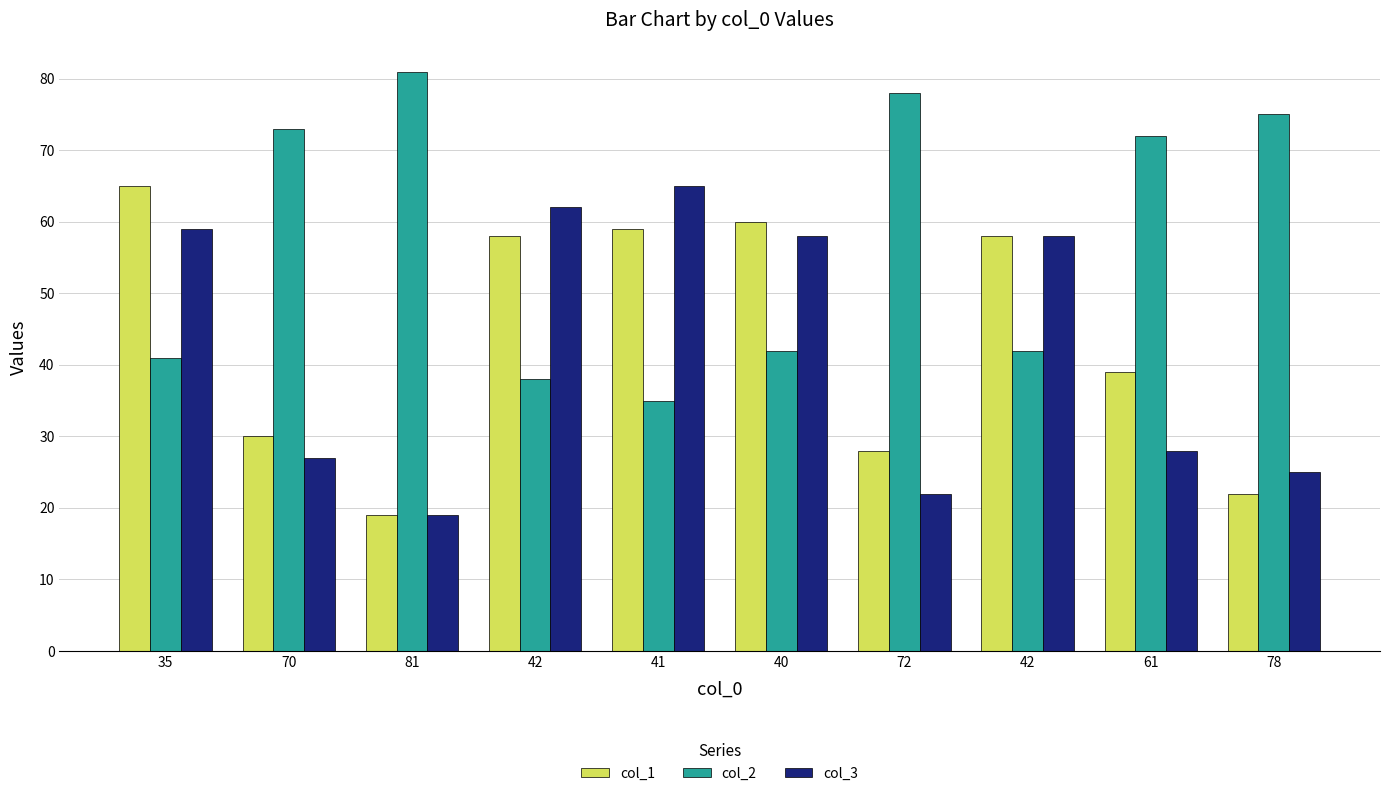

How many groups of bars are there?

10